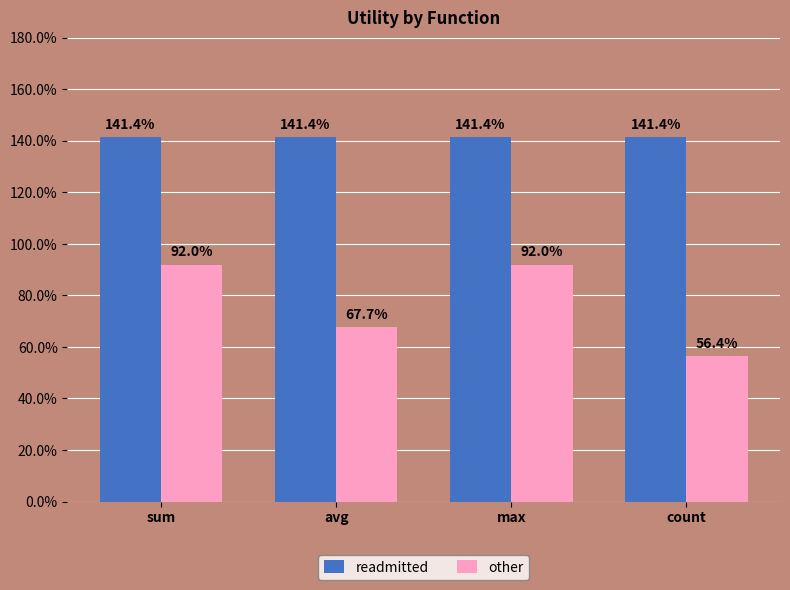

Reading left to right, list all the values displayed in this chart.

readmitted: sum=1.4	avg=1.4	max=1.4	count=1.4
other: sum=0.9	avg=0.7	max=0.9	count=0.6